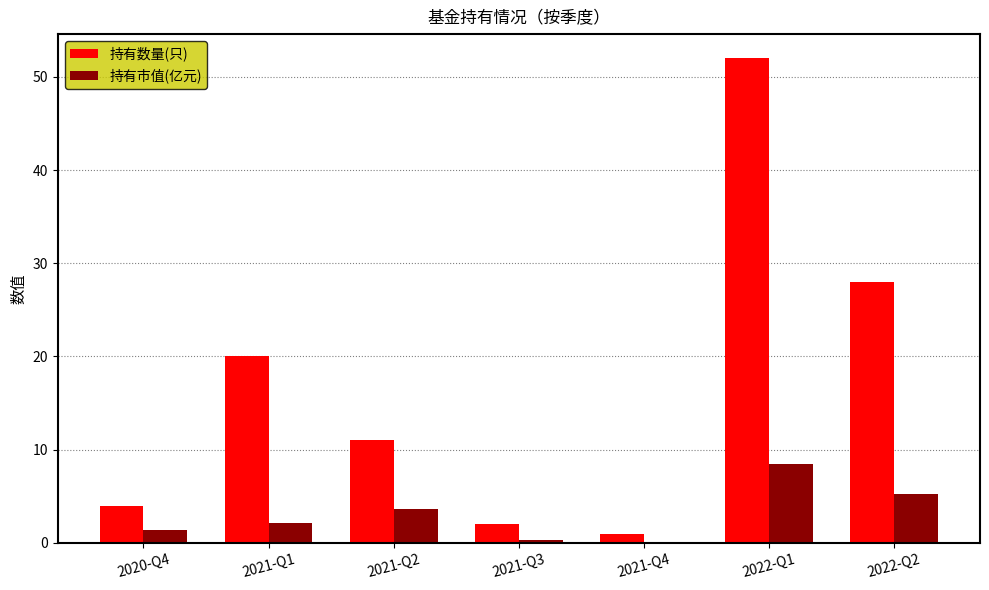

What is the average value of the 持有数量(只) series?

16.9